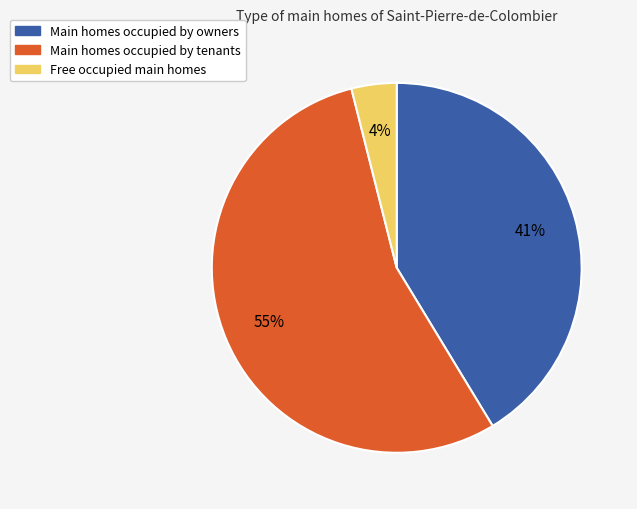

Does any single category account for the majority?

Yes